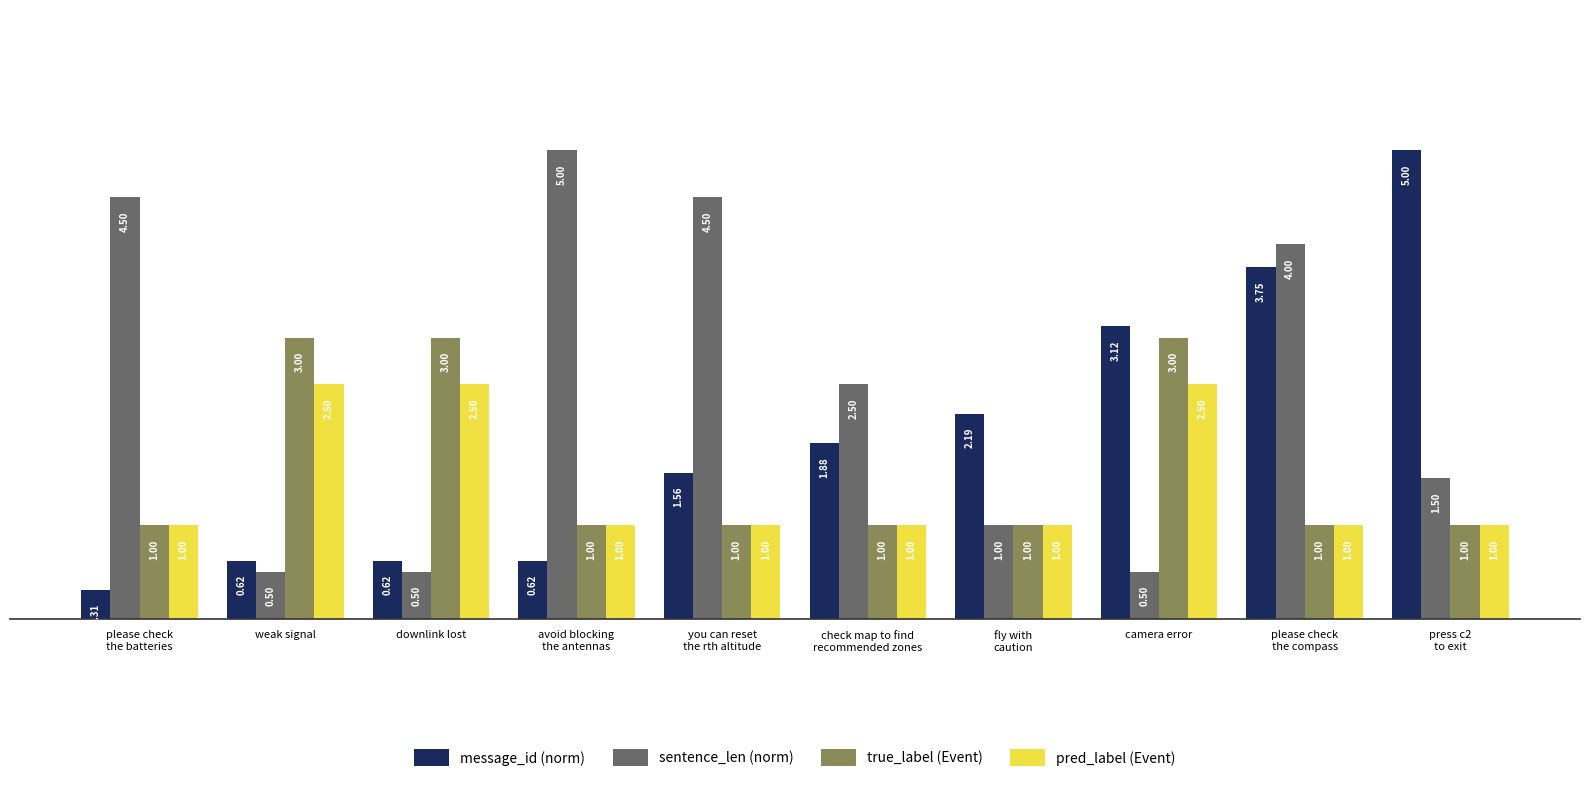

List the series in order of their overall mean, highest first.

sentence_len (norm), message_id (norm), true_label (Event), pred_label (Event)